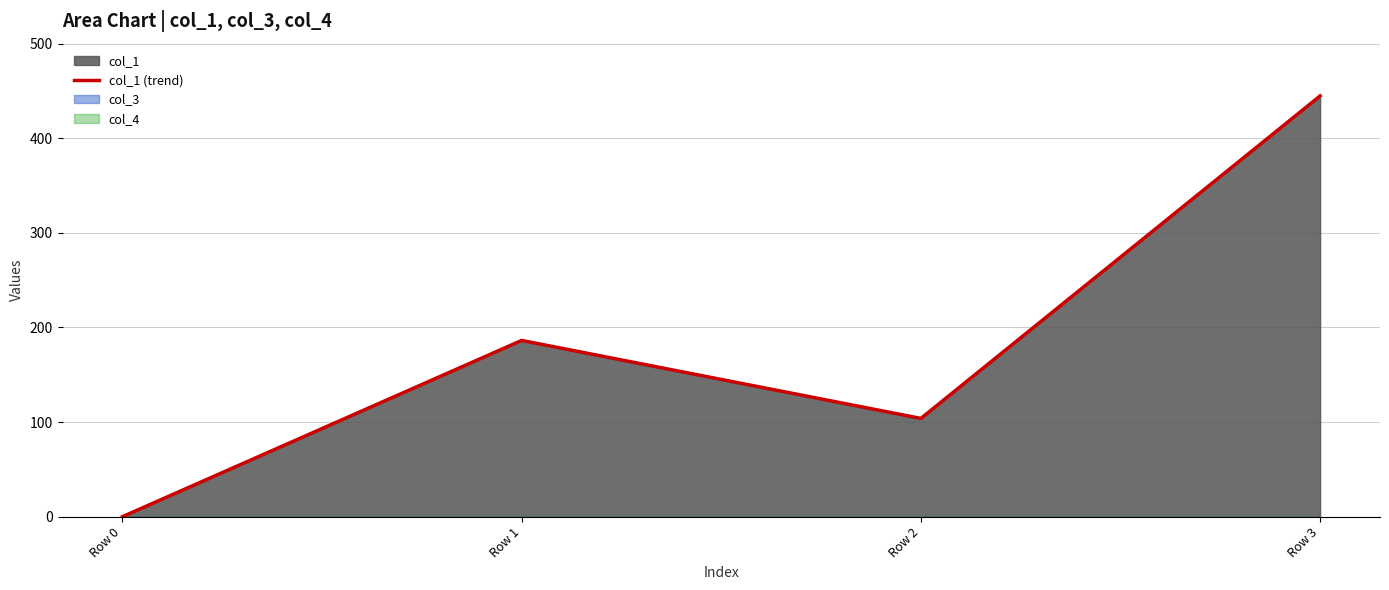

How many interior local peaks (higher than both neighbors) does the data have?

1